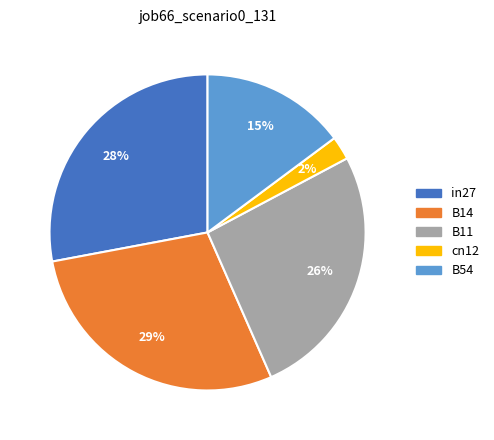

Between B54 and cn12, which is larger?

B54